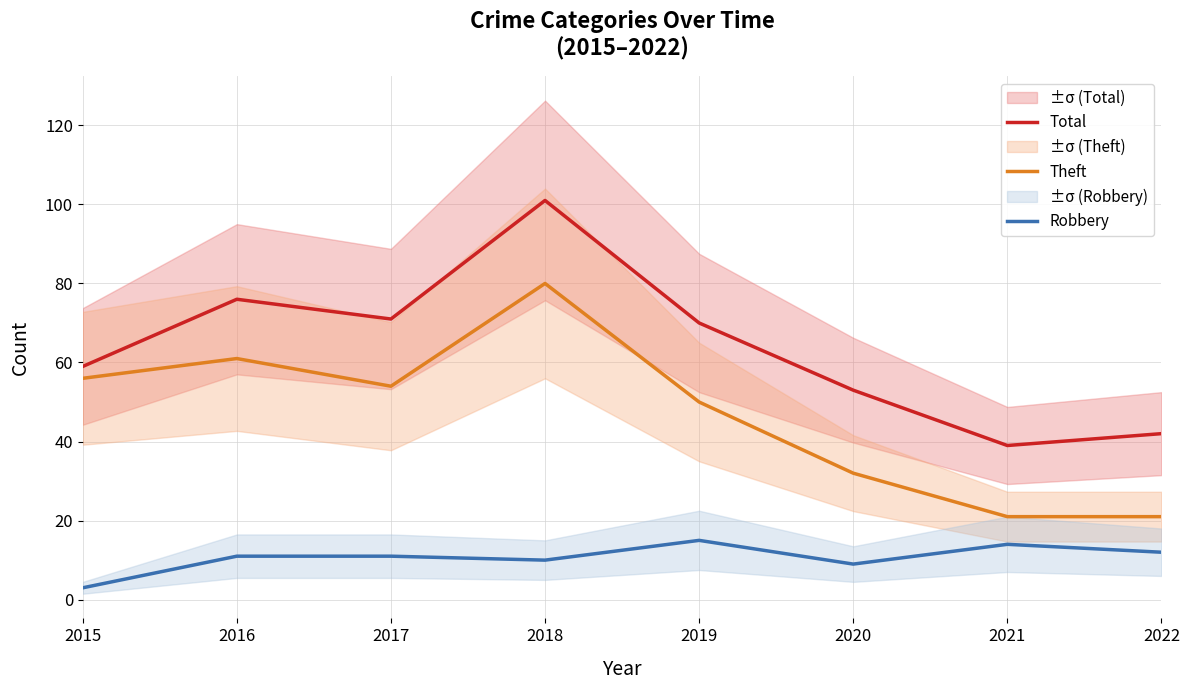

Read the Total value at 2016.

76